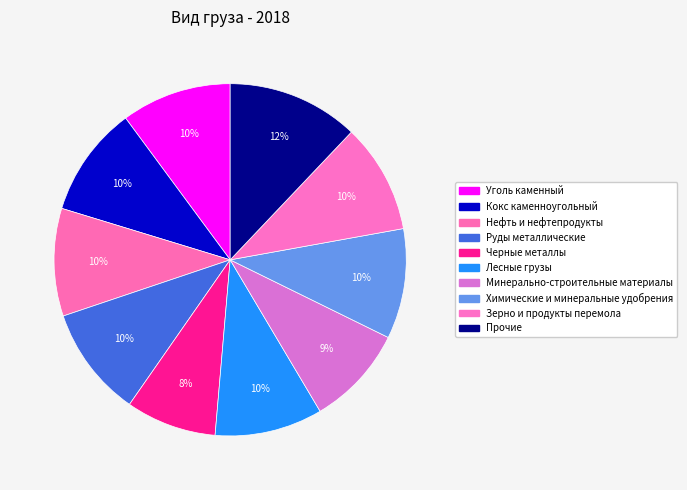

Rank the categories by value from highest to lowest.

Прочие, Кокс каменноугольный, Руды металлические, Уголь каменный, Химические и минеральные удобрения, Зерно и продукты перемола, Лесные грузы, Нефть и нефтепродукты, Минерально-строительные материалы, Черные металлы